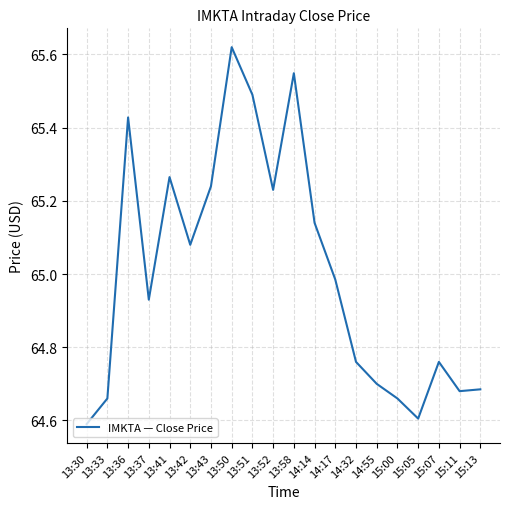

True or false: the data shows 29.6 at 13:52.

False